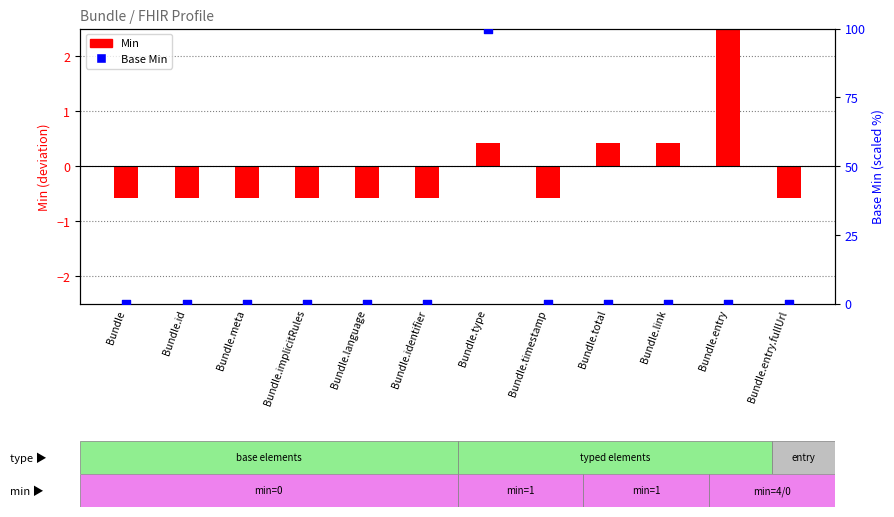

At which category is the sum across all series the highest?

Bundle.type